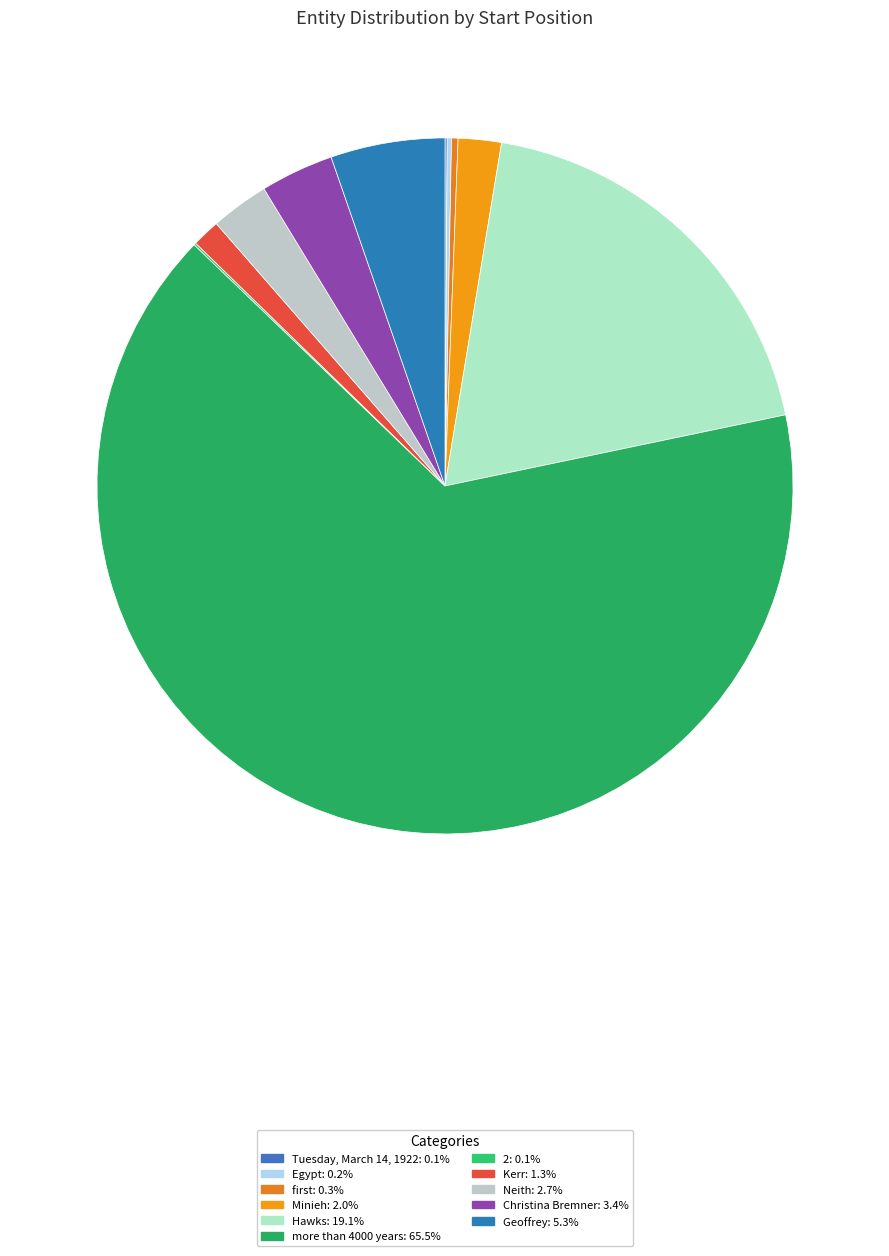

To the nearest percent, what portion does Kerr represent?

1%